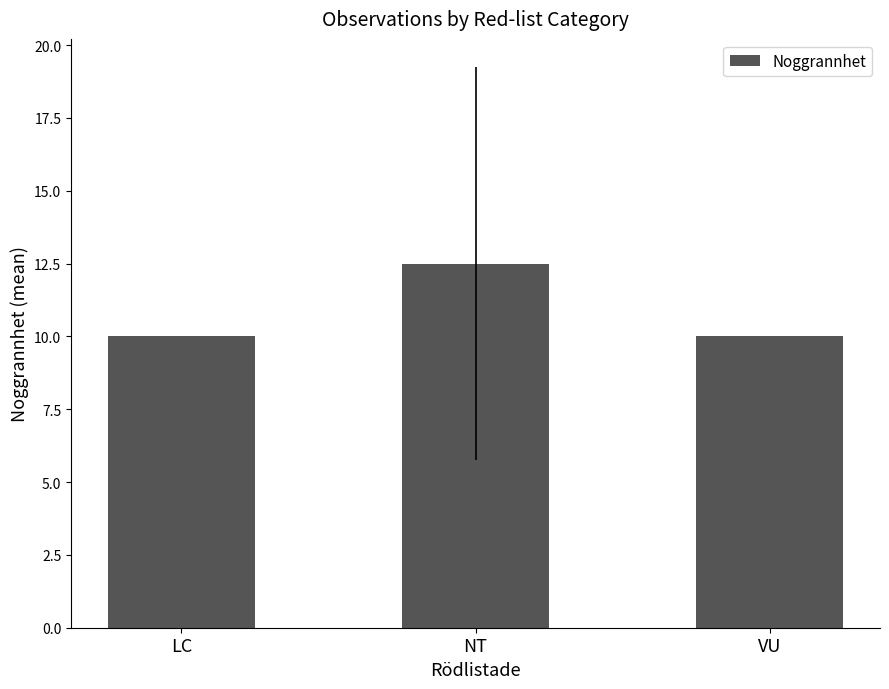

What value does the data have at NT?

12.5